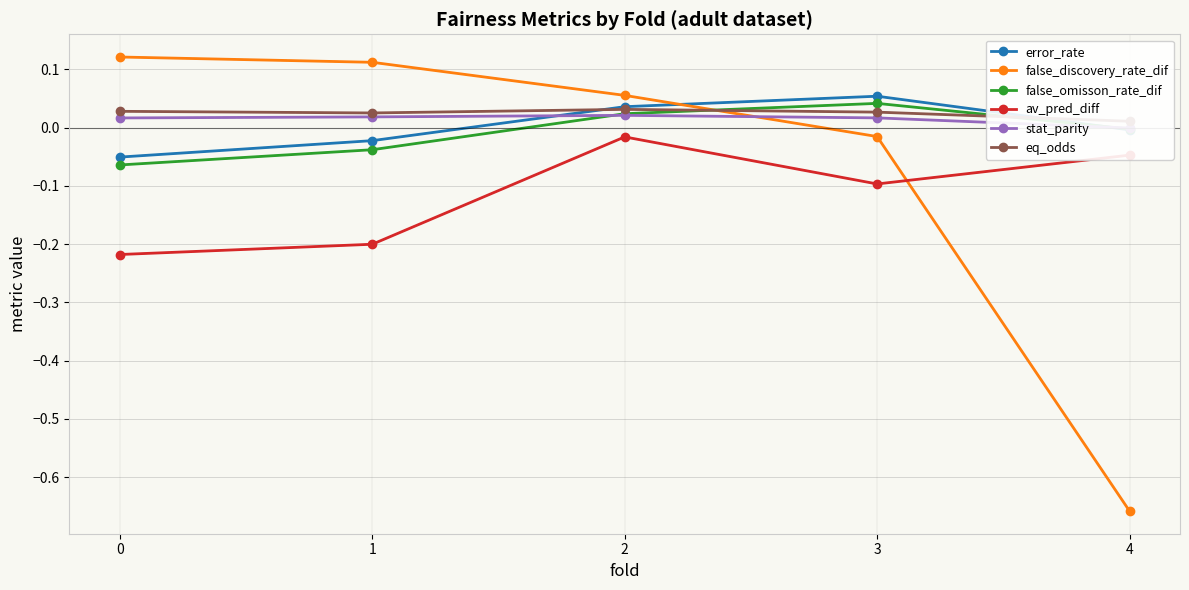

Reading right to left, transcribe all the data shown in this chart.

error_rate: -0.0	0.1	0.0	-0.0	-0.1
false_discovery_rate_dif: -0.7	-0.0	0.1	0.1	0.1
false_omisson_rate_dif: -0.0	0.0	0.0	-0.0	-0.1
av_pred_diff: -0.0	-0.1	-0.0	-0.2	-0.2
stat_parity: -0.0	0.0	0.0	0.0	0.0
eq_odds: 0.0	0.0	0.0	0.0	0.0